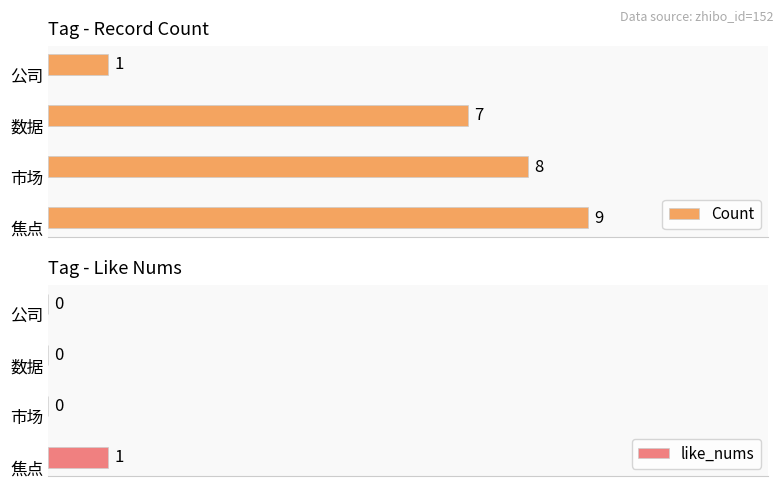

List the labels in order of Count value, largest first.

焦点, 市场, 数据, 公司